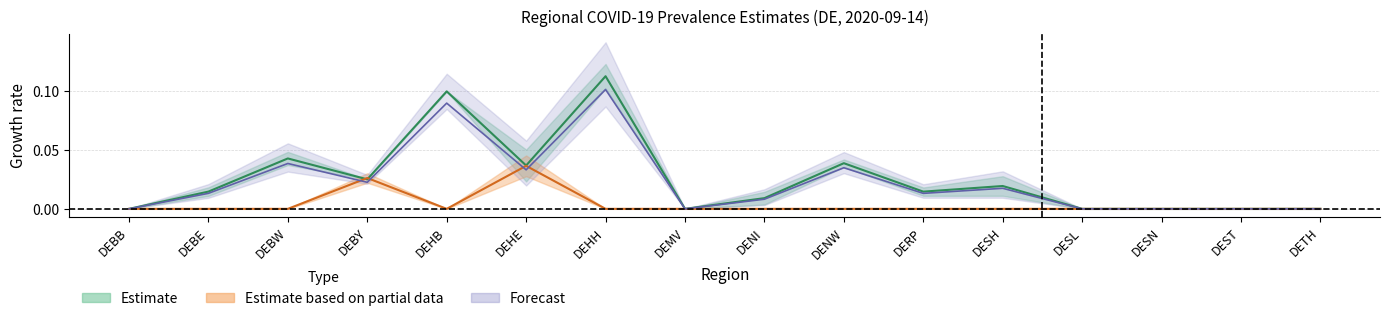

Between DENI and DEST, which series saw the biggest shift?

p_w_regs_only